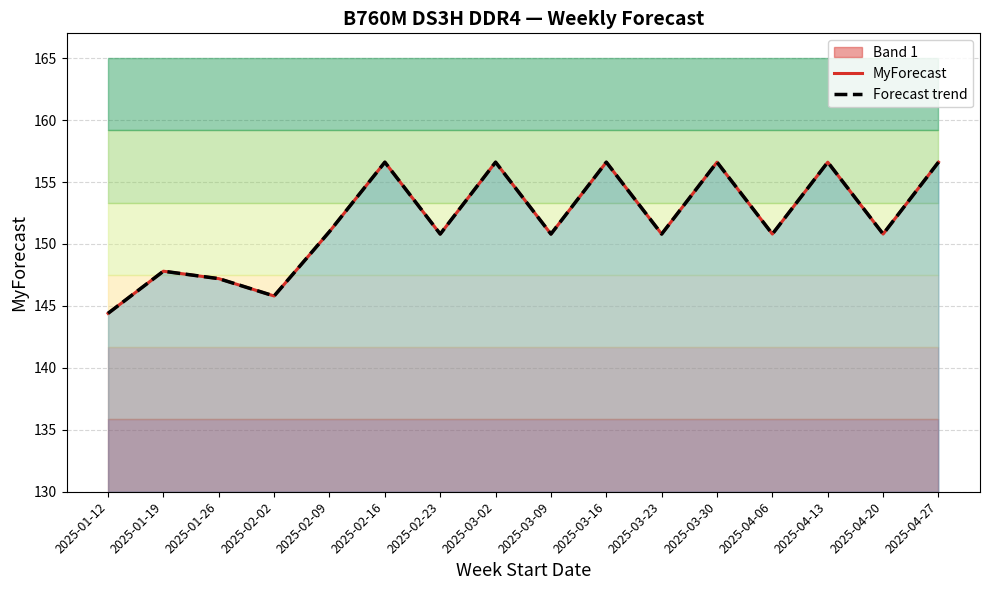

At which label does MyForecast first exceed 150?

2025-02-09